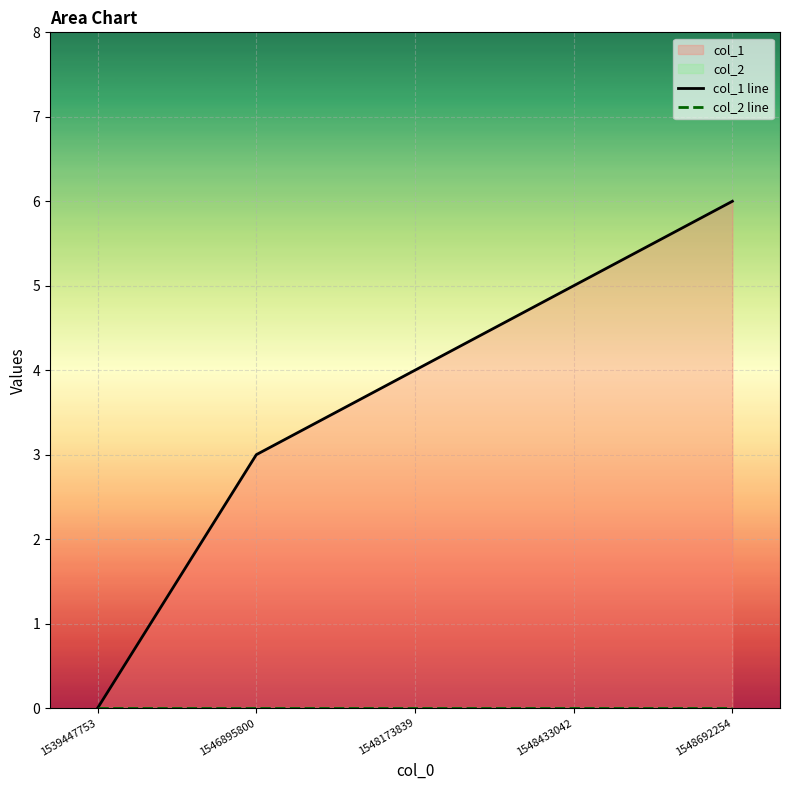

True or false: col_1 line and col_2 line cross at least once.

False